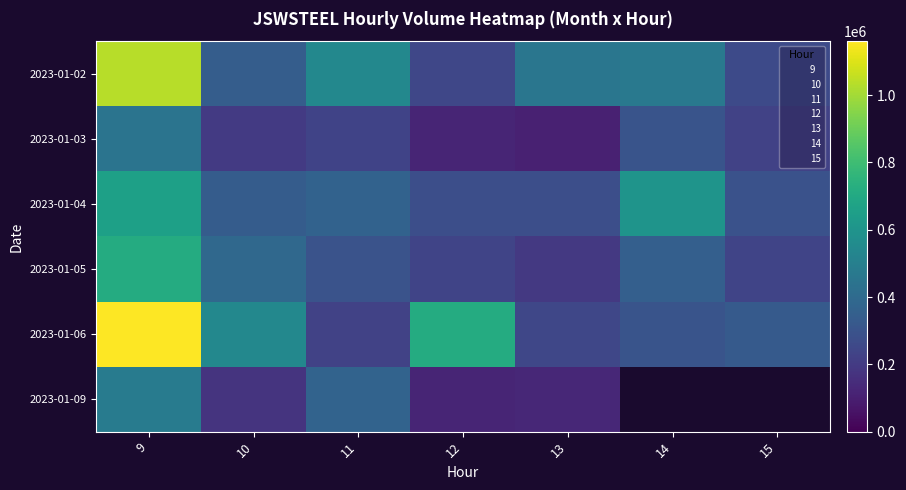

Which label corresponds to the smallest value in the chart?

13